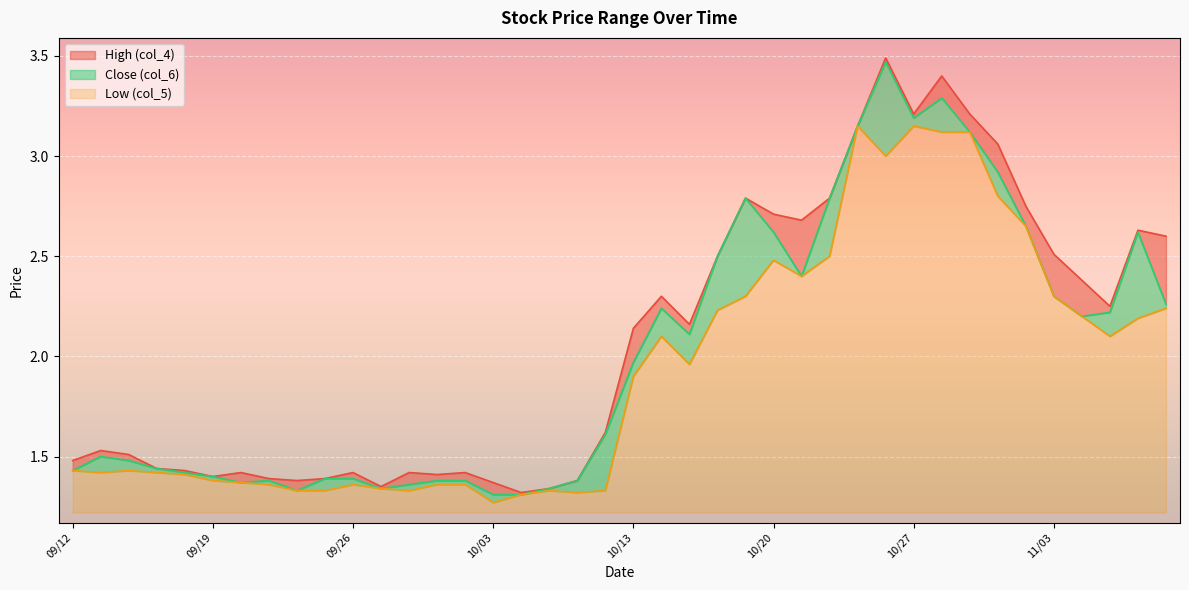

At which label does Low (col_5) reach its peak?

10/23